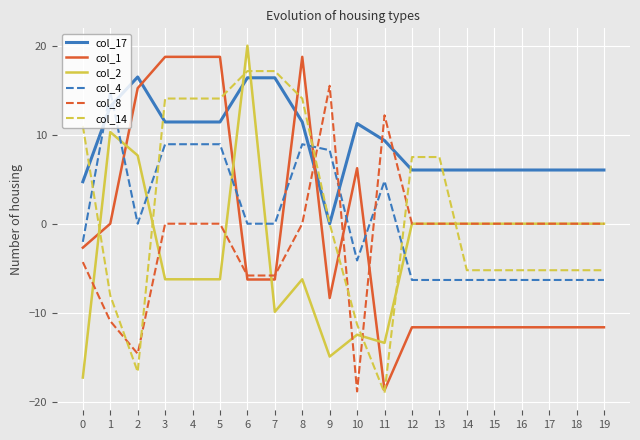

What is the spread (max minus min) of values at 13?

19.1